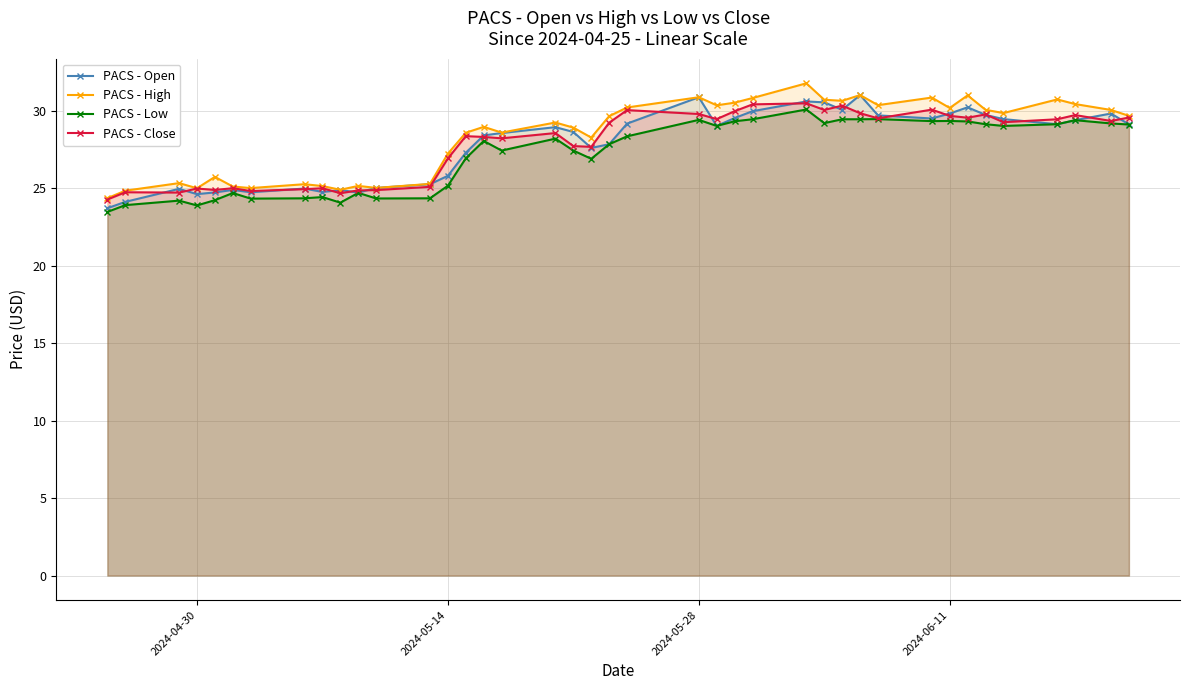

True or false: PACS - Low has more than 2 interior local peaks.

True